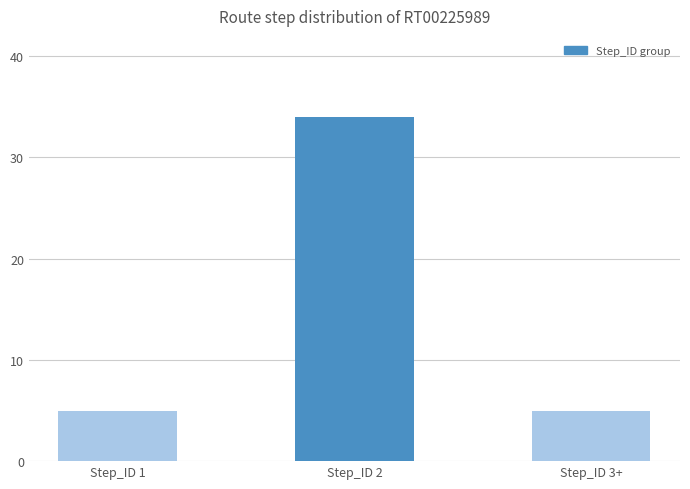

Is it true that the value at Step_ID 2 is 9?

False